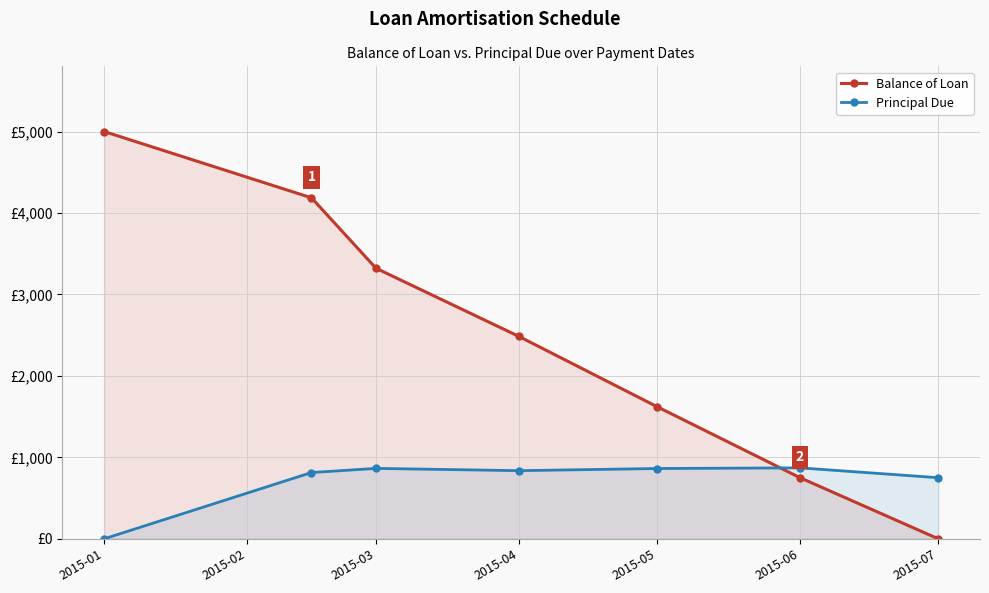

What is the difference between the maximum and minimum values in the Principal Due series?

871.2